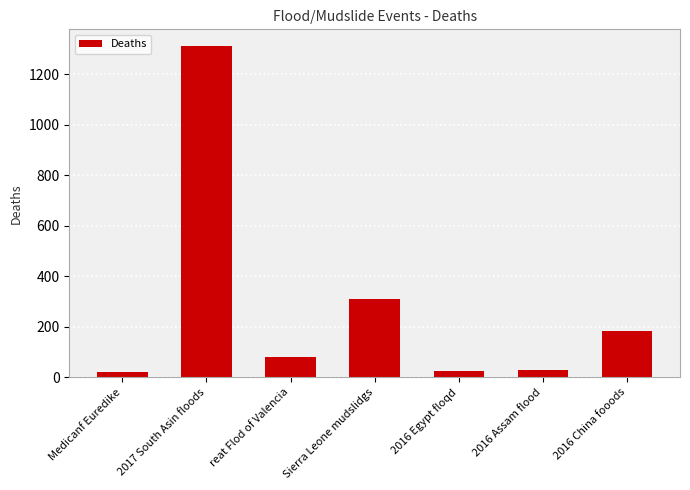

What is the sum of all values?

1963.9